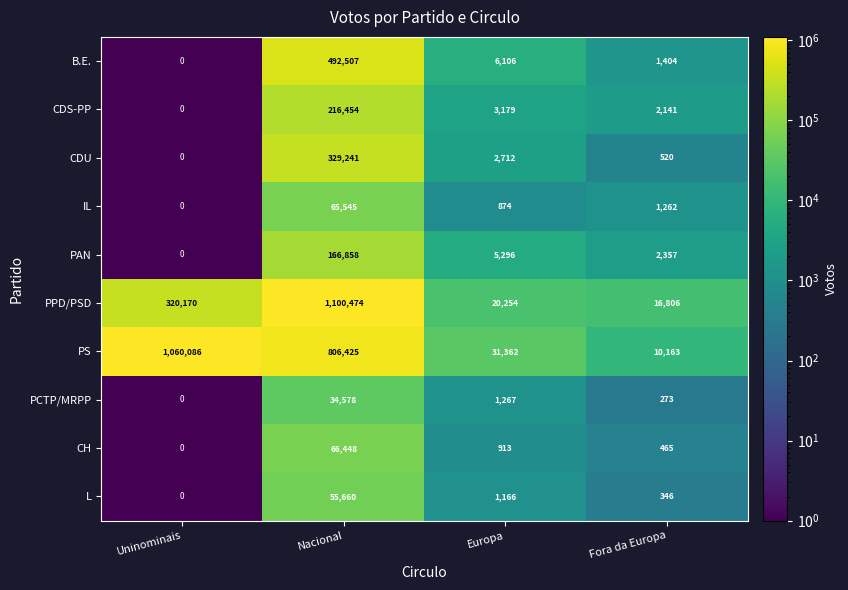

At how many categories does at least one series exceed 993446?

2